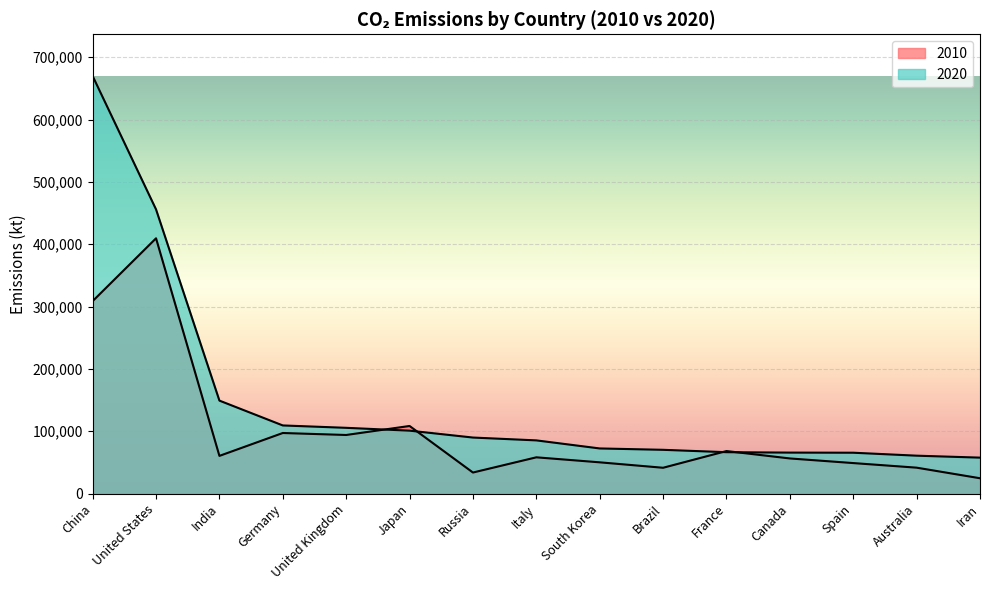

Reading left to right, transcribe all the data shown in this chart.

2010: China=308769	United States=409512	India=60555	Germany=97255	United Kingdom=94081	Japan=108534	Russia=33855	Italy=58252	South Korea=50224	Brazil=41501	France=68300	Canada=56445	Spain=49031	Australia=41661	Iran=24694
2020: China=669744	United States=455856	India=149213	Germany=109379	United Kingdom=105564	Japan=101014	Russia=89967	Italy=85419	South Korea=72490	Brazil=70292	France=66479	Canada=65822	Spain=65638	Australia=60891	Iran=57755